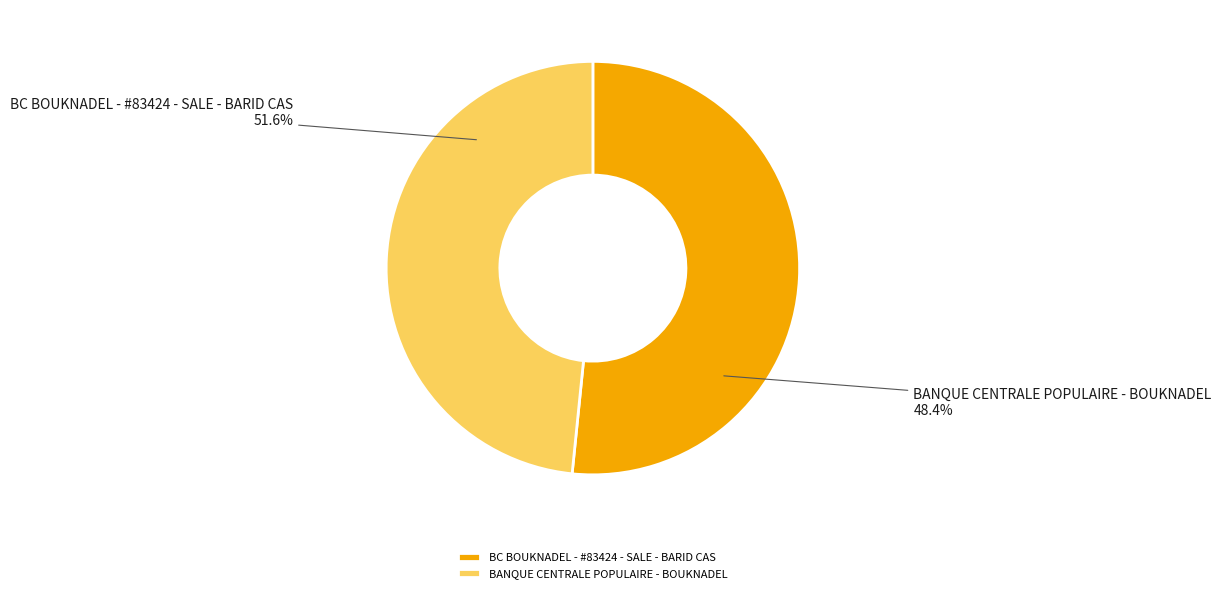

Is it true that BC BOUKNADEL - #83424 - SALE - BARID CAS is 52% of the pie?

True